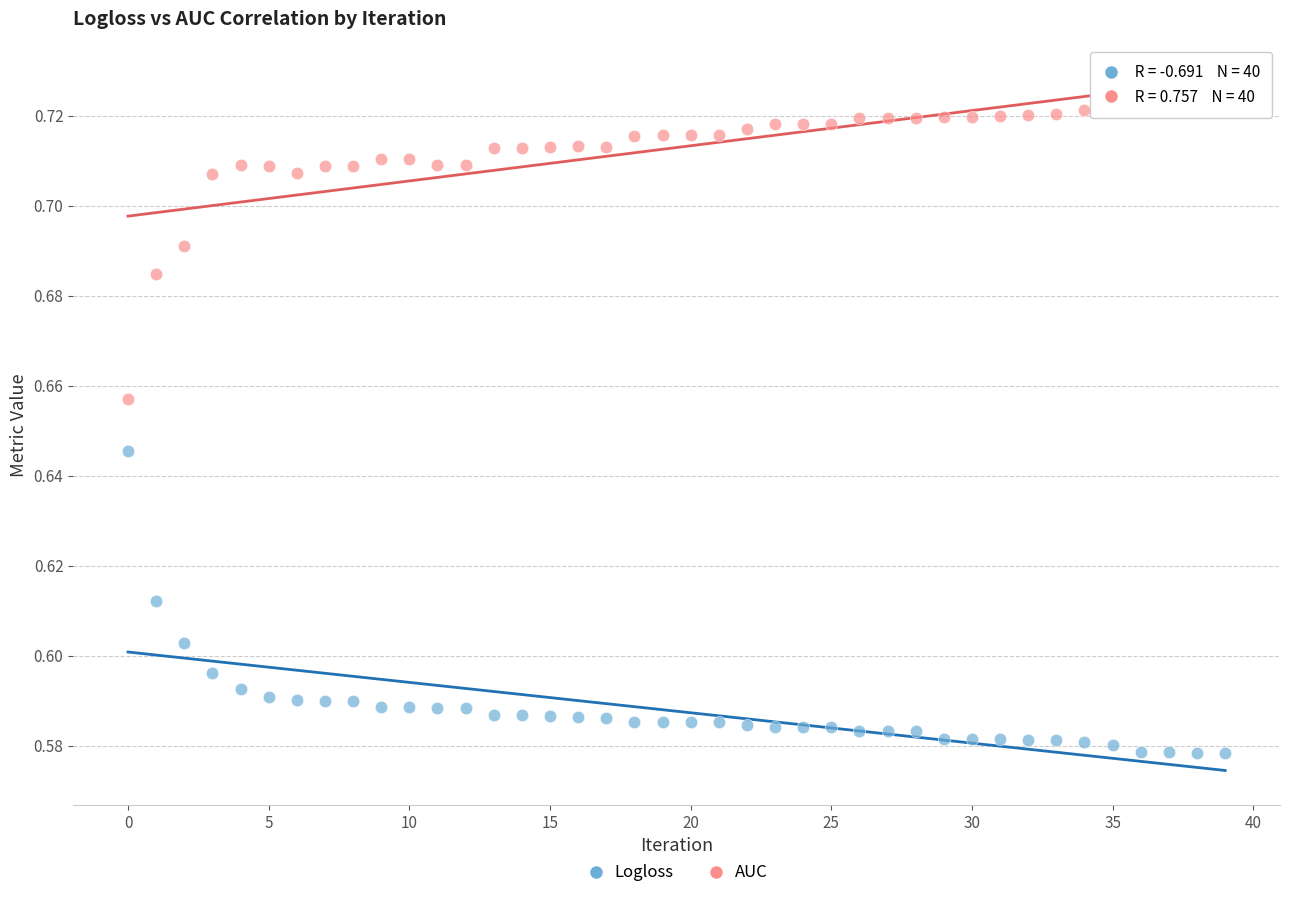

What are all the series names shown in the legend?

Logloss, AUC